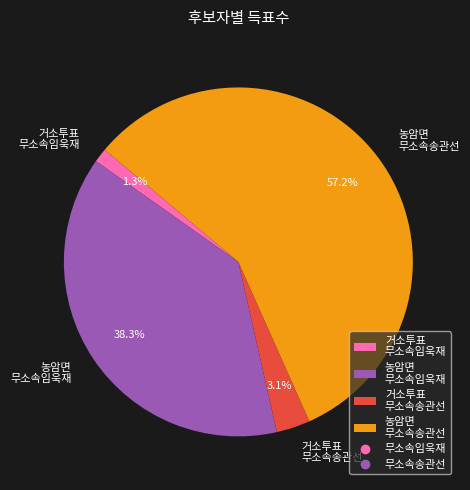

What is the ratio of the value at 농암면 무소속송관선 to the value at 농암면 무소속임욱재?

1.5